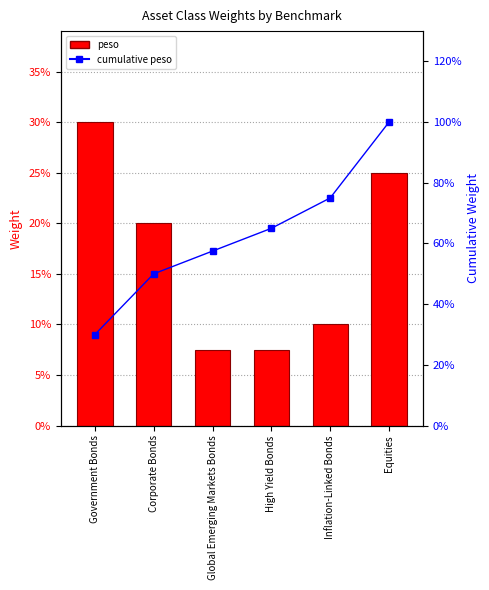

What is the label of the 5th bar from the left?

Inflation-Linked Bonds